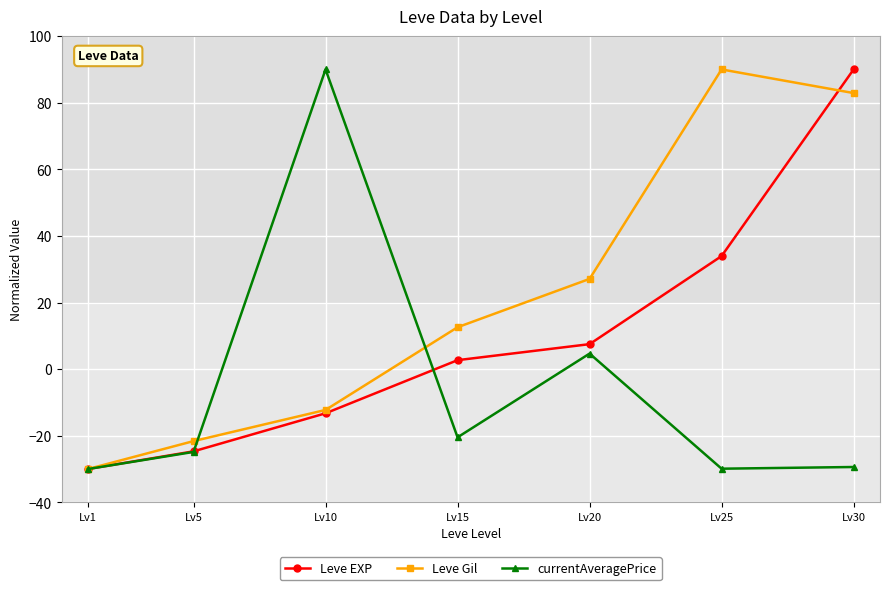

True or false: currentAveragePrice has a value of -29.9 at Lv25.

True